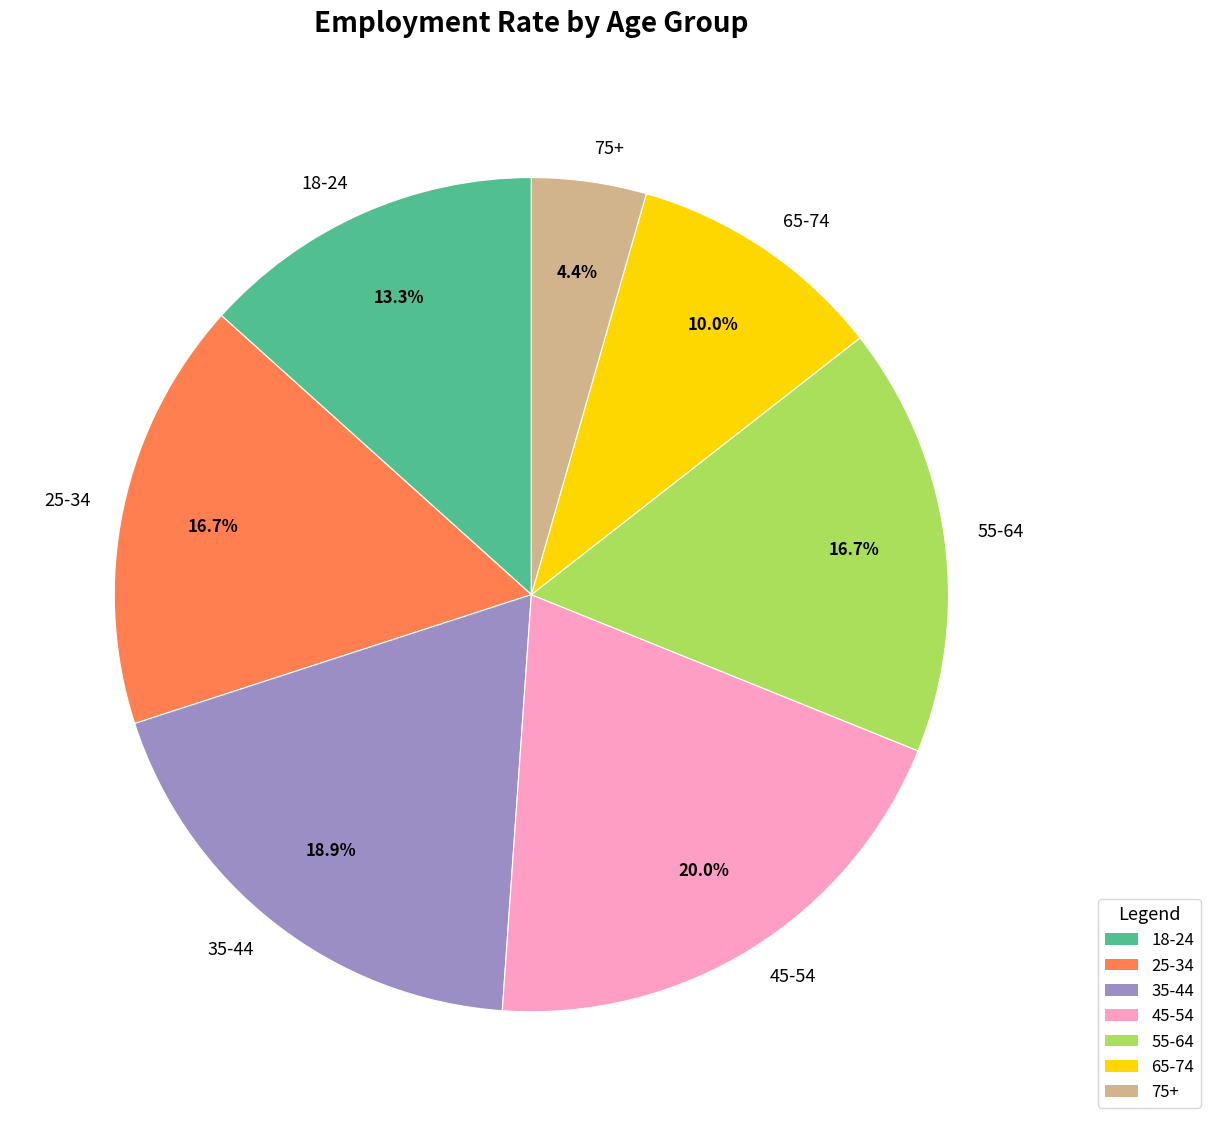

What is the smallest slice in the pie chart?

75+